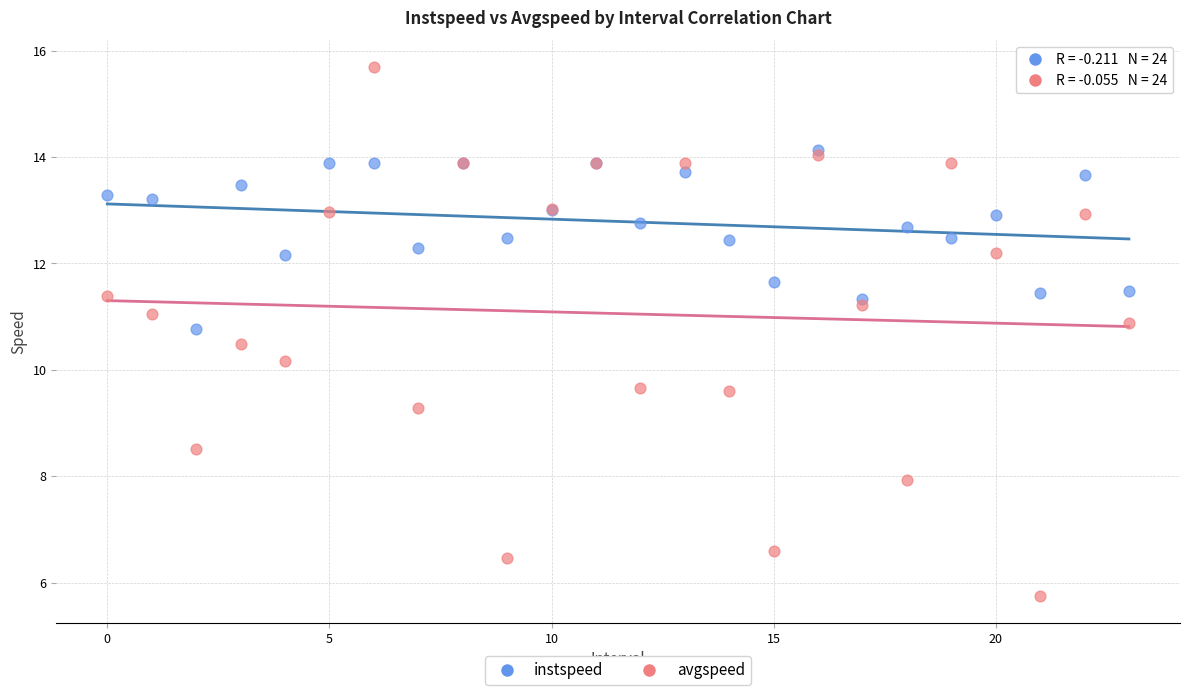

In the avgspeed series, what Y value is closest to 10?

10.2